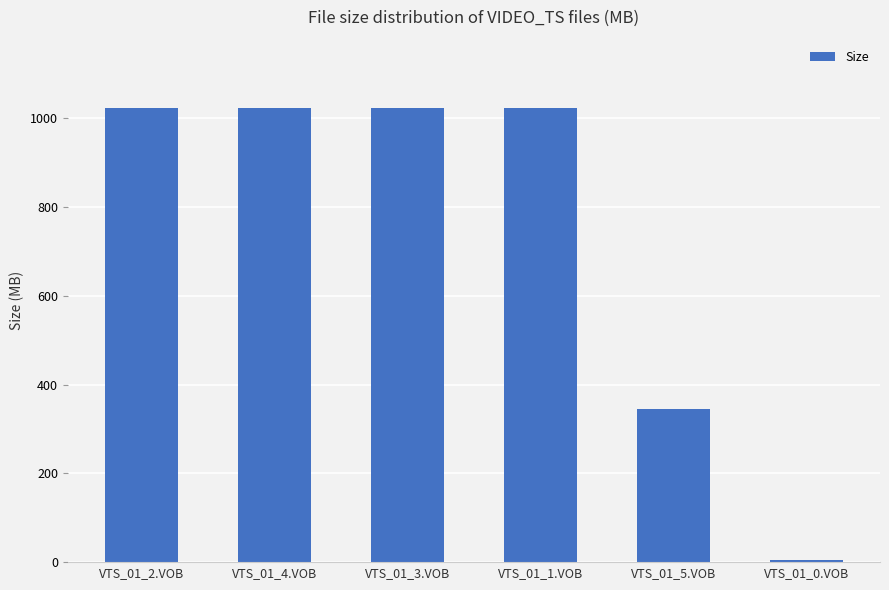

At which label is the value closest to 514?

VTS_01_5.VOB